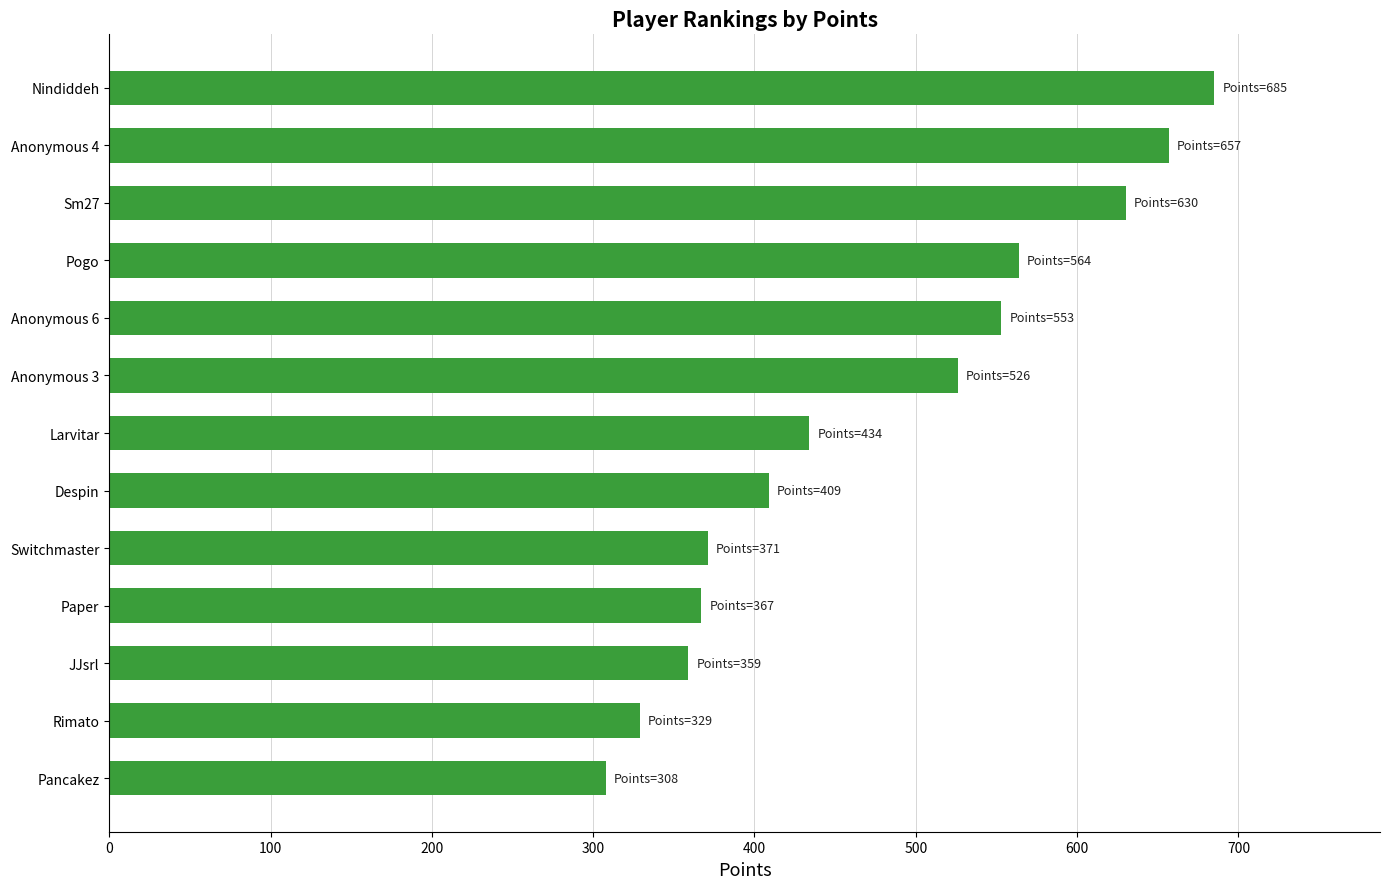

Are the bars horizontal?

Yes